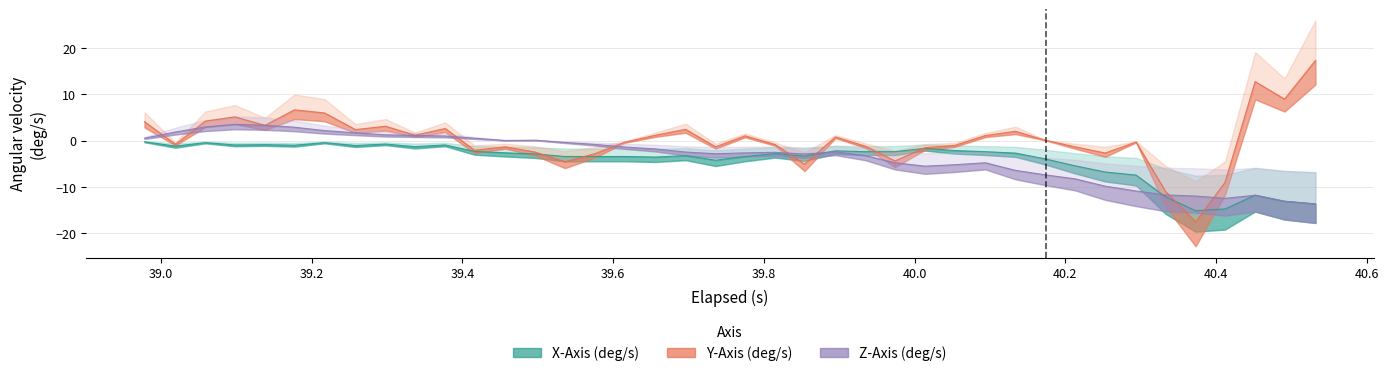

What are all the series names shown in the legend?

x_axis, y_axis, z_axis